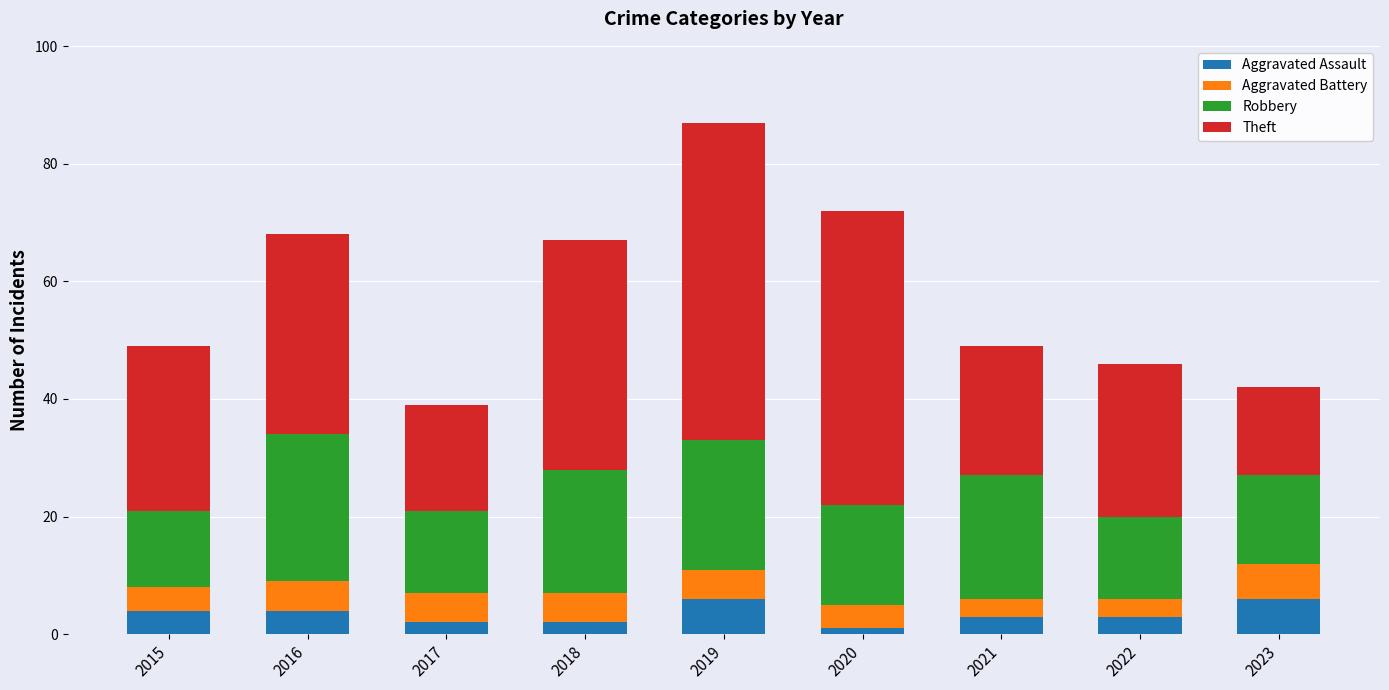

Are the bars grouped side by side (vs. stacked)?

No